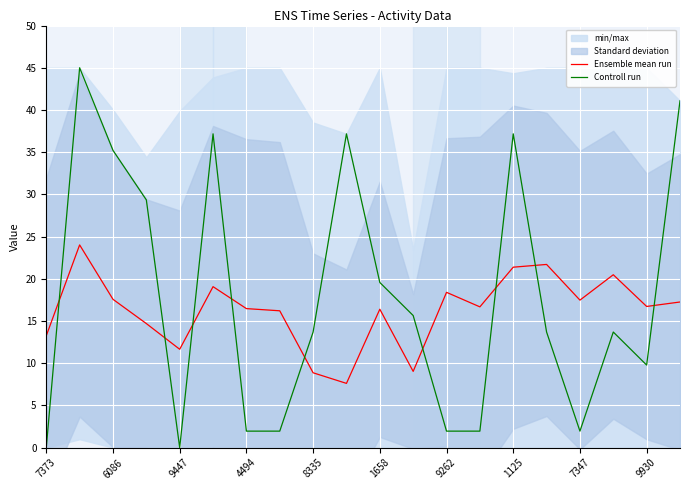

The value of Controll run at 7373 is -20.9. True or false?

False